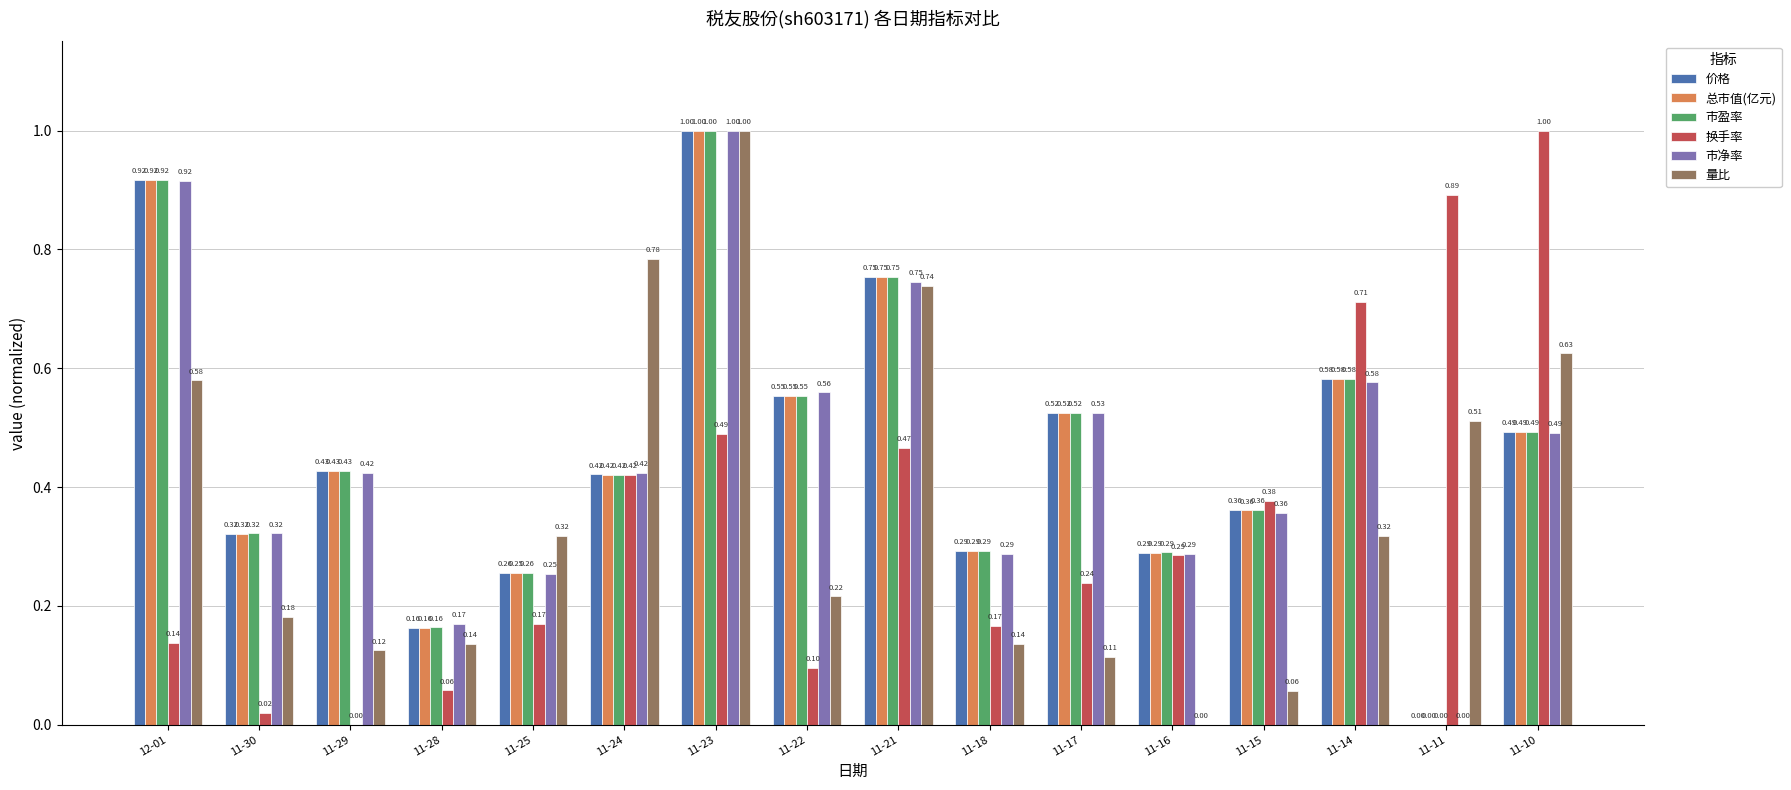

What is the sum of the 量比 values at 12-01 and 11-23?

1.6